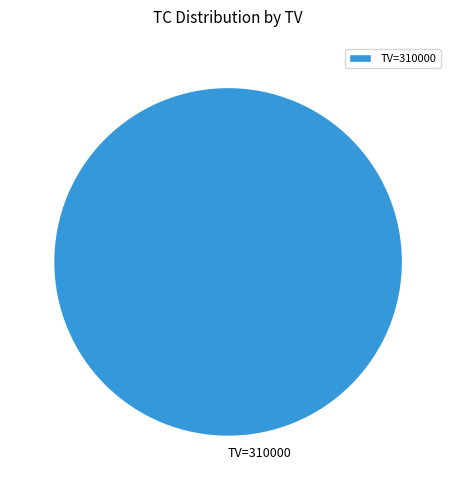

Rank the categories by value from highest to lowest.

TV=310000